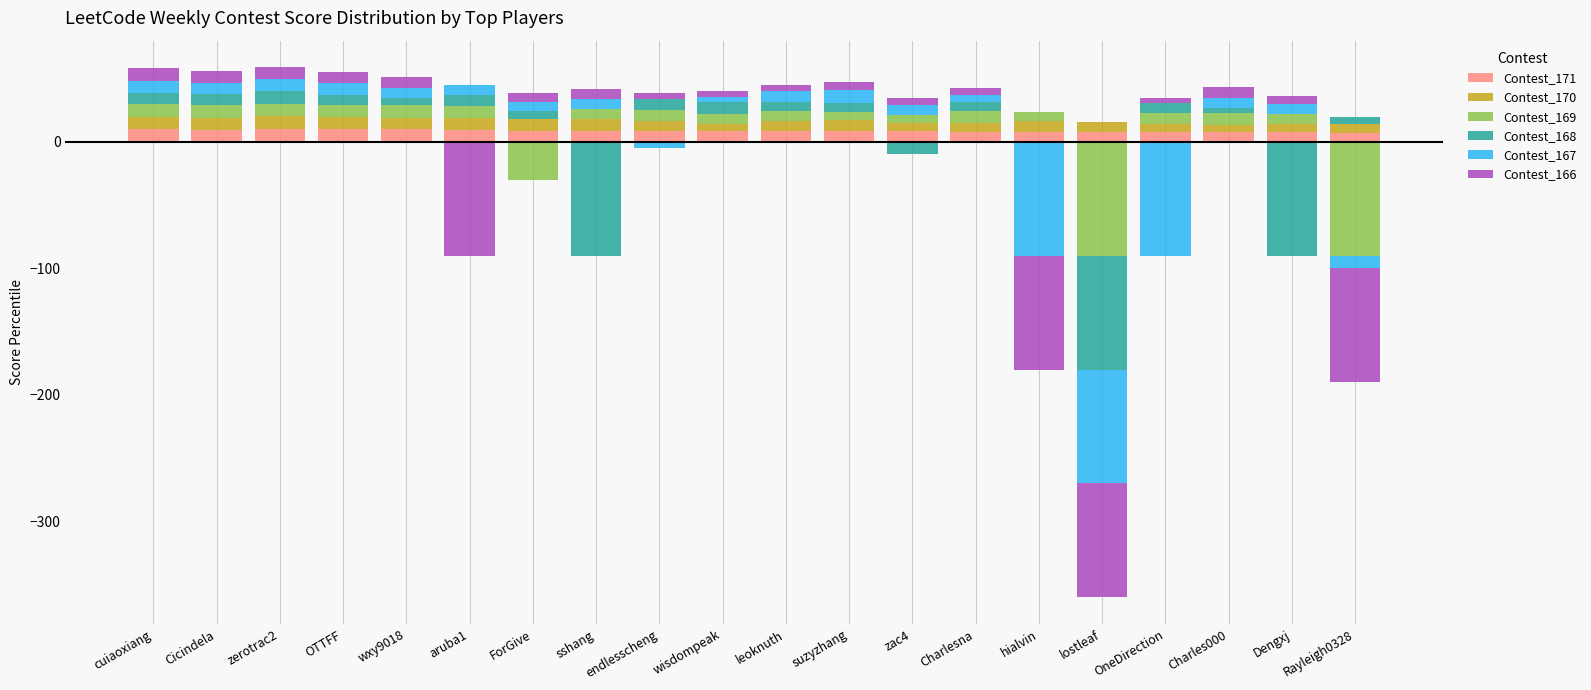

What is the maximum value shown in the chart?

10.0